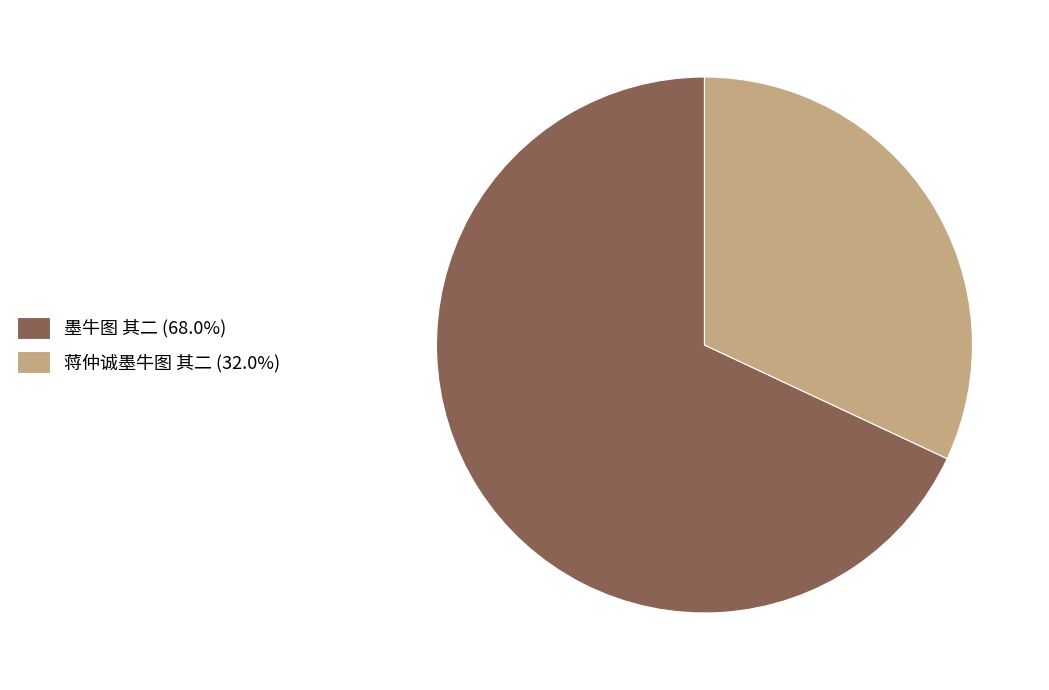

Which has a higher value, 蒋仲诚墨牛图 其二 or 墨牛图 其二?

墨牛图 其二